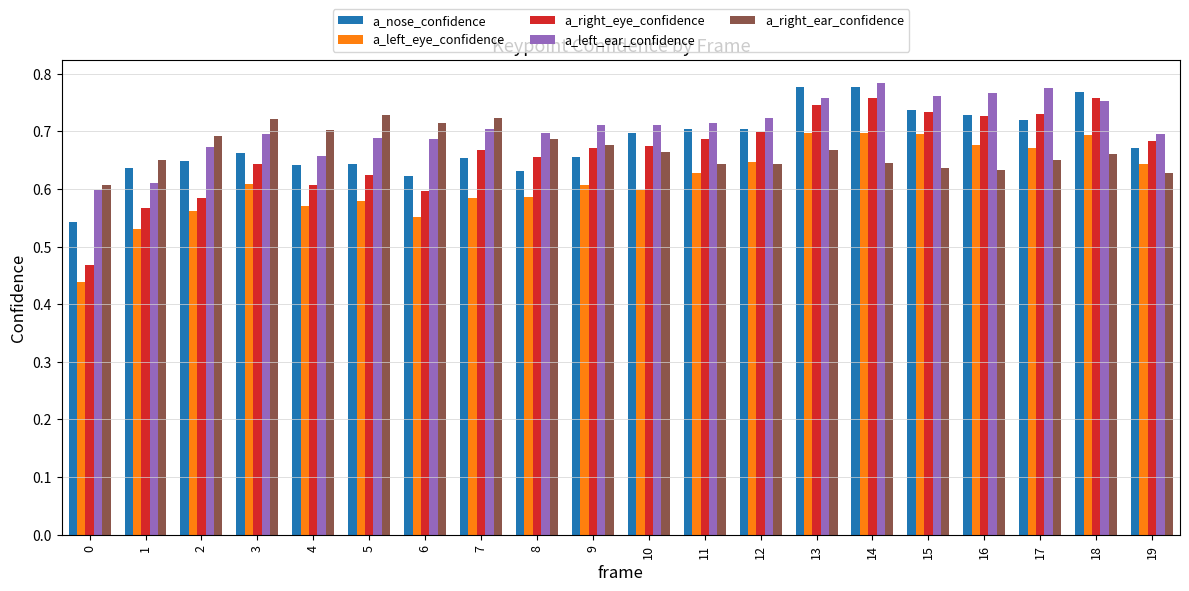

Count the a_nose_confidence values in the range 0 to 1.

20